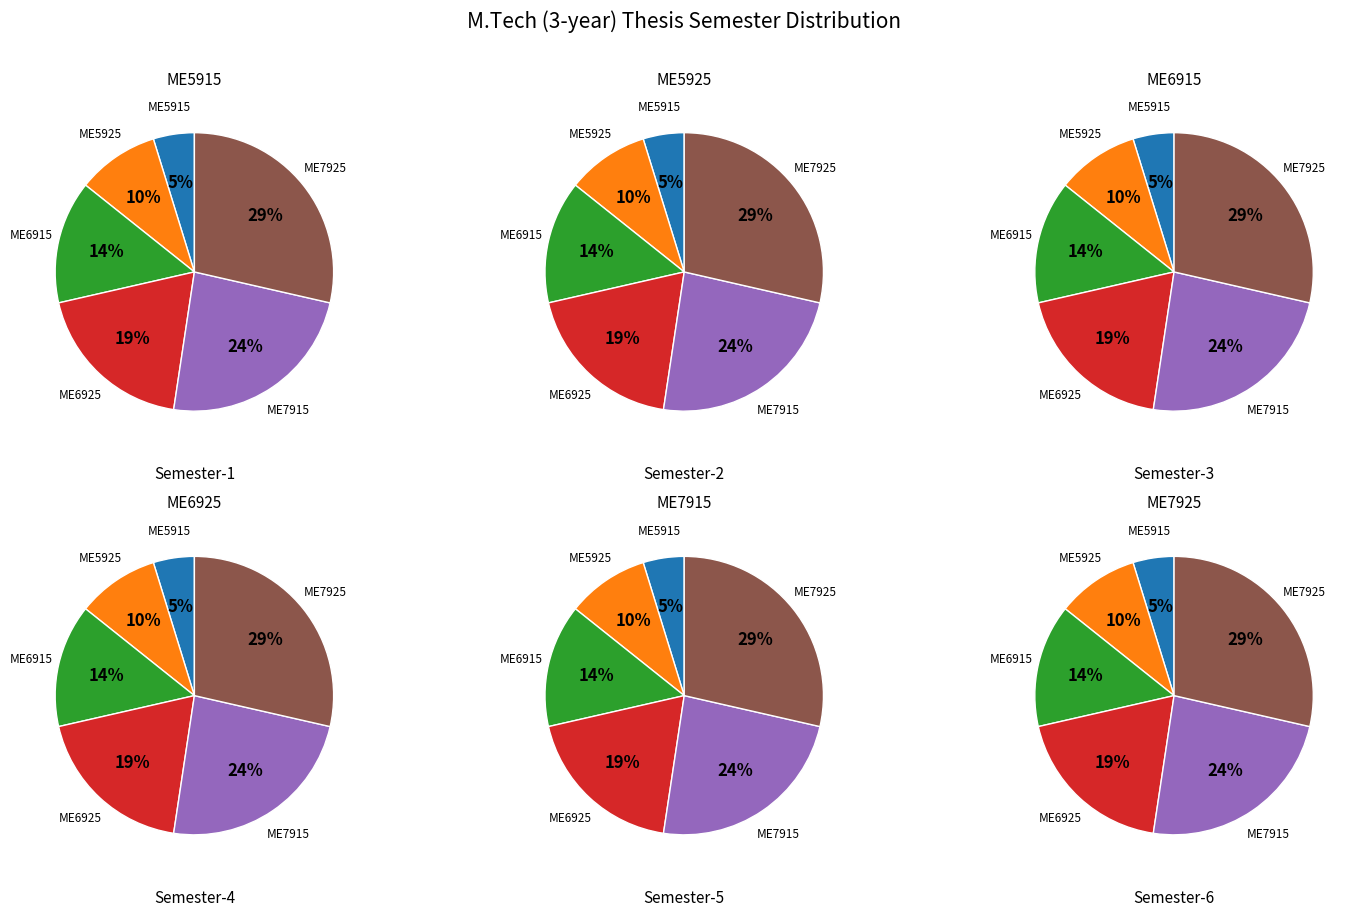

Between ME5925 and ME7915, which is larger?

ME7915